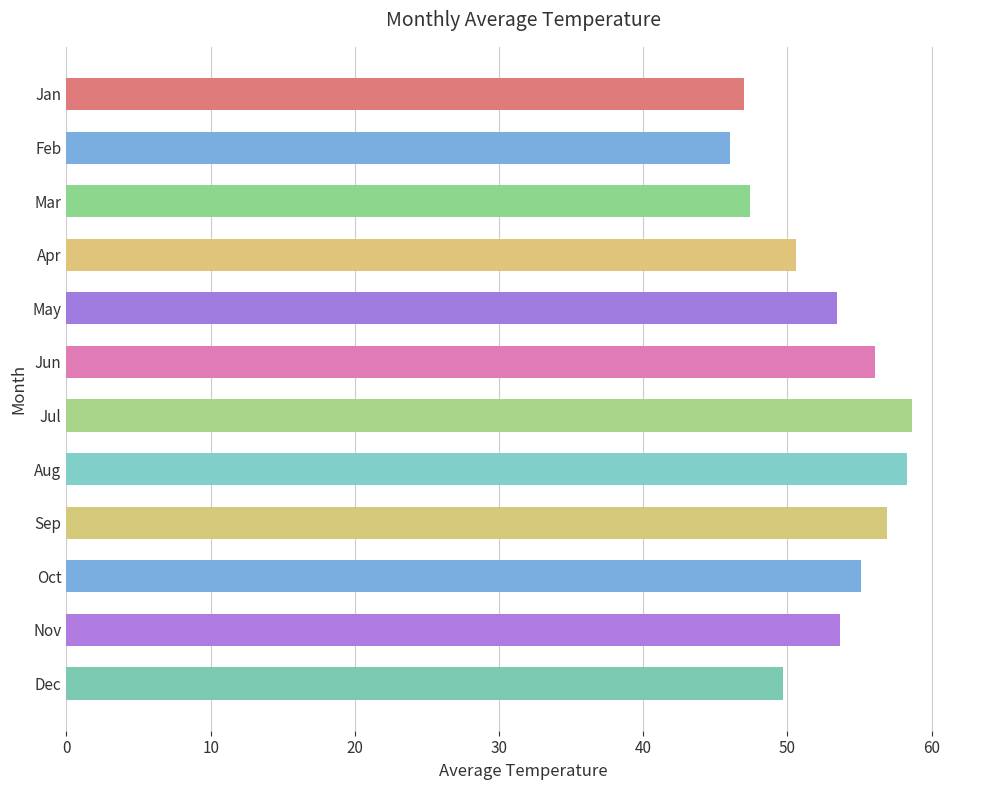

What is the value of the 1st bar from the top?

47.0